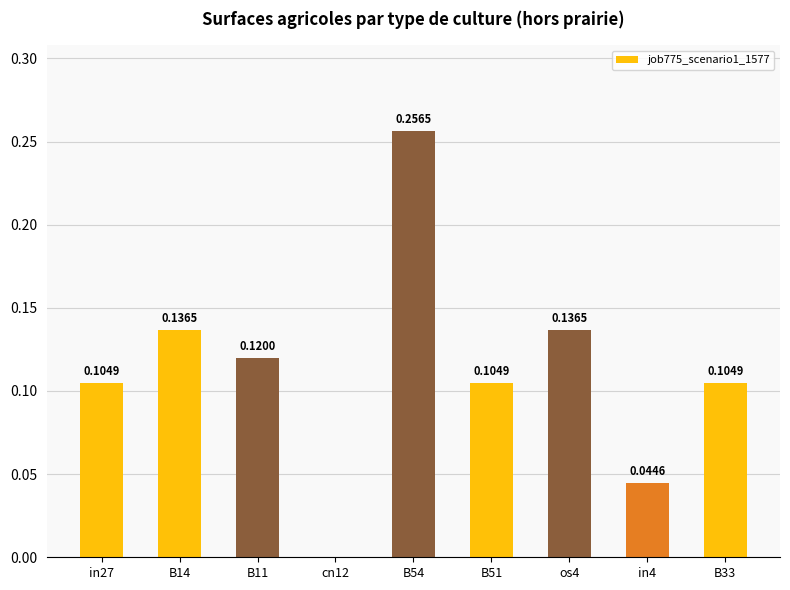

The chart shows a value of 0.1 at cn12. True or false?

False